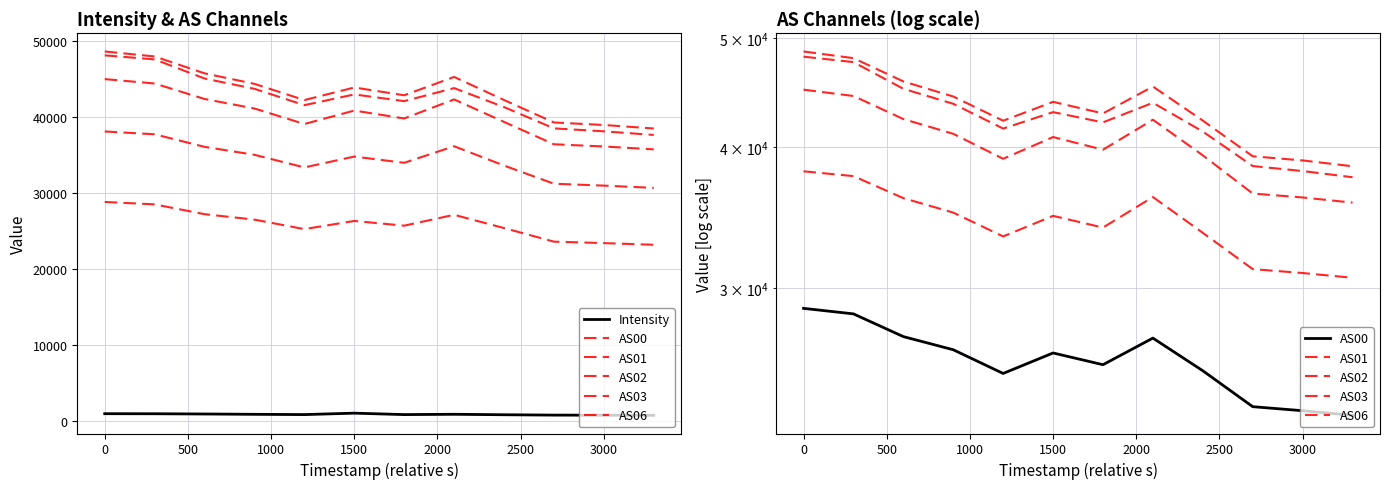

List the series in order of their peak value, highest first.

AS03, AS06, AS02, AS01, AS00, Intensity